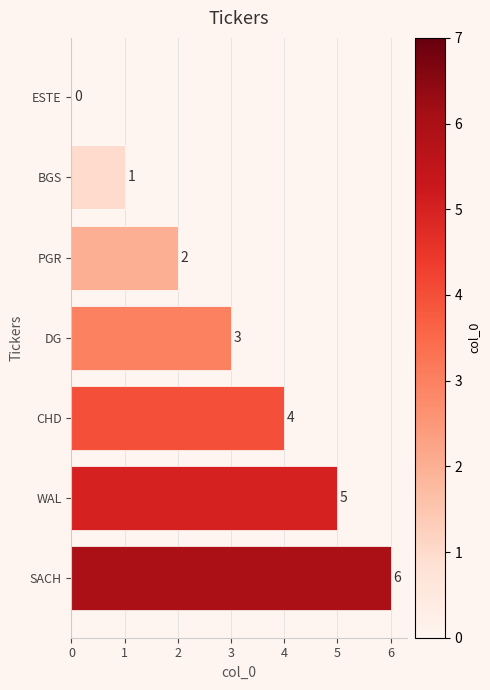

Reading top to bottom, transcribe all the data shown in this chart.

ESTE=0	BGS=1	PGR=2	DG=3	CHD=4	WAL=5	SACH=6